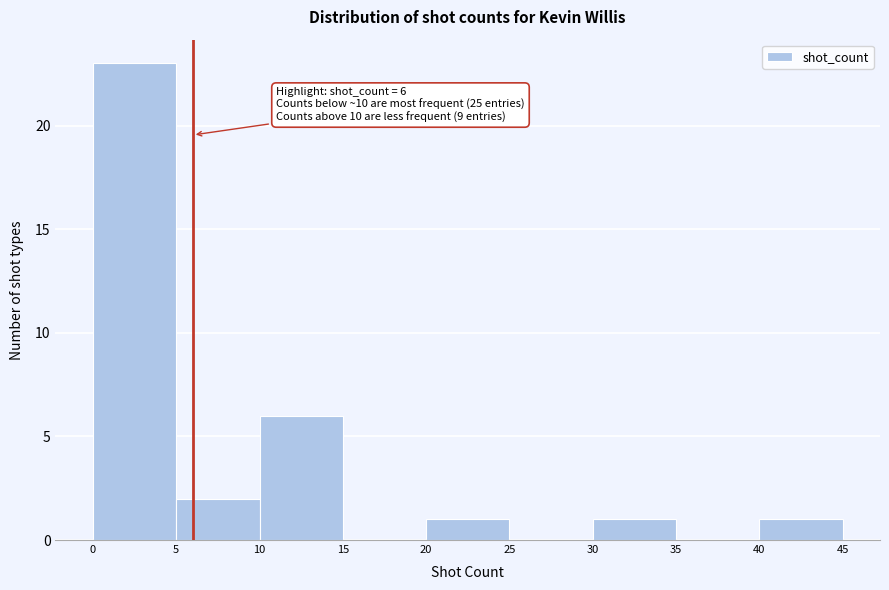

Over which range of the x-axis is the bar tallest?

0 to 5